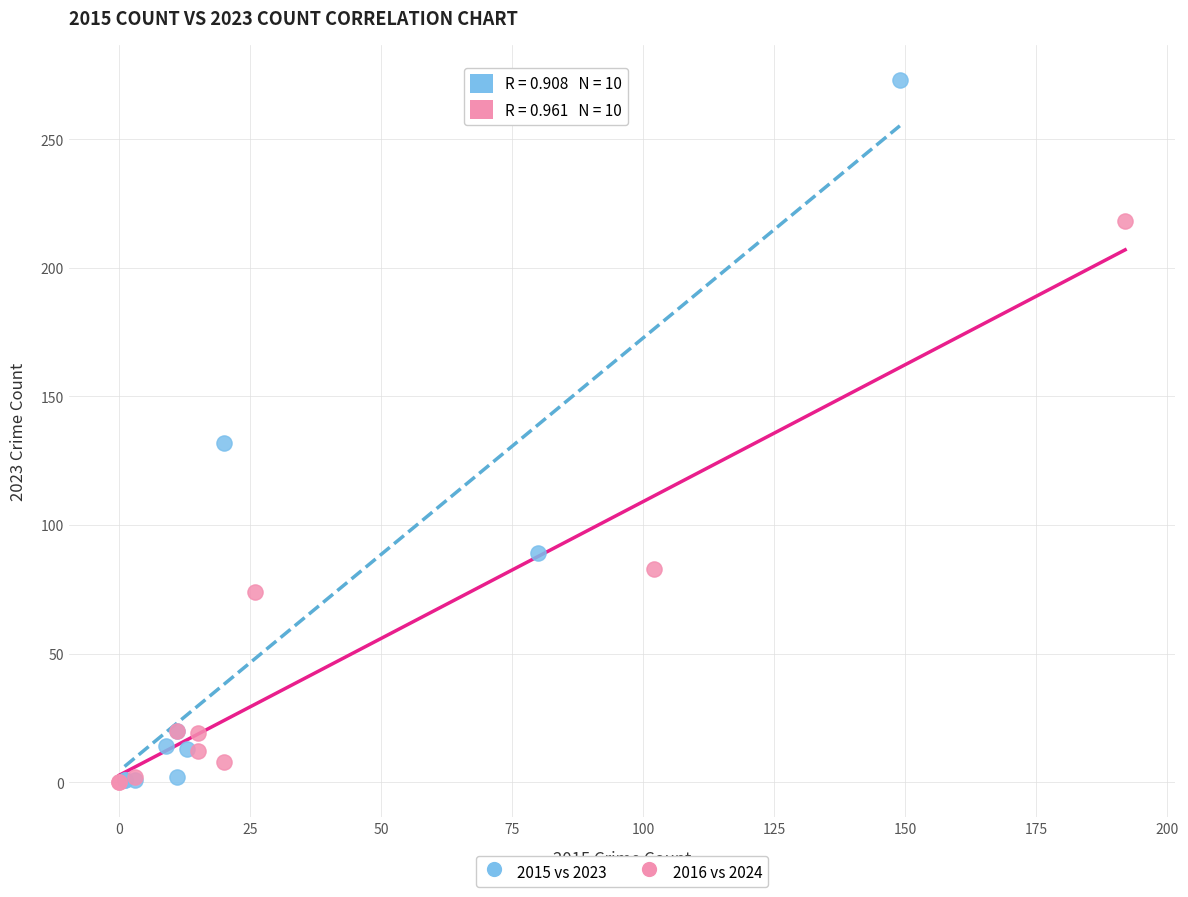

Which series reaches the maximum Y coordinate?

2015 vs 2023